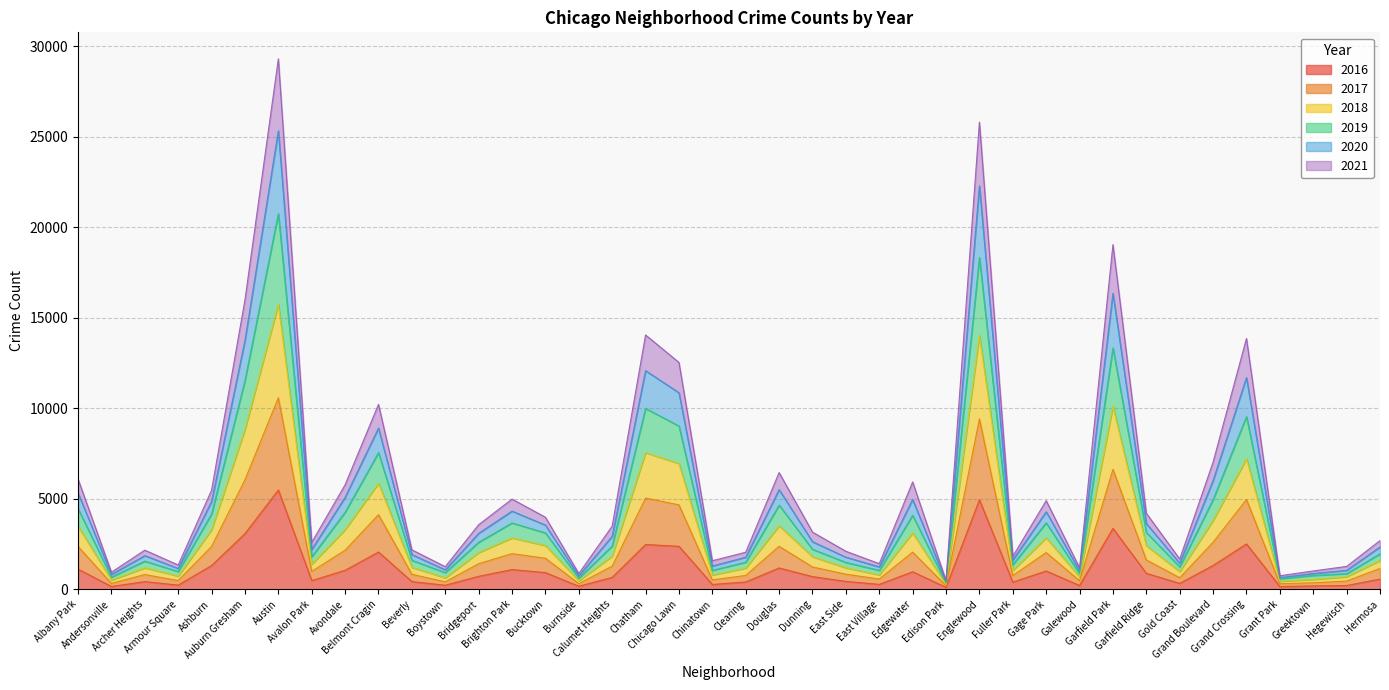

What is the label of the 24th point from the right?

Calumet Heights